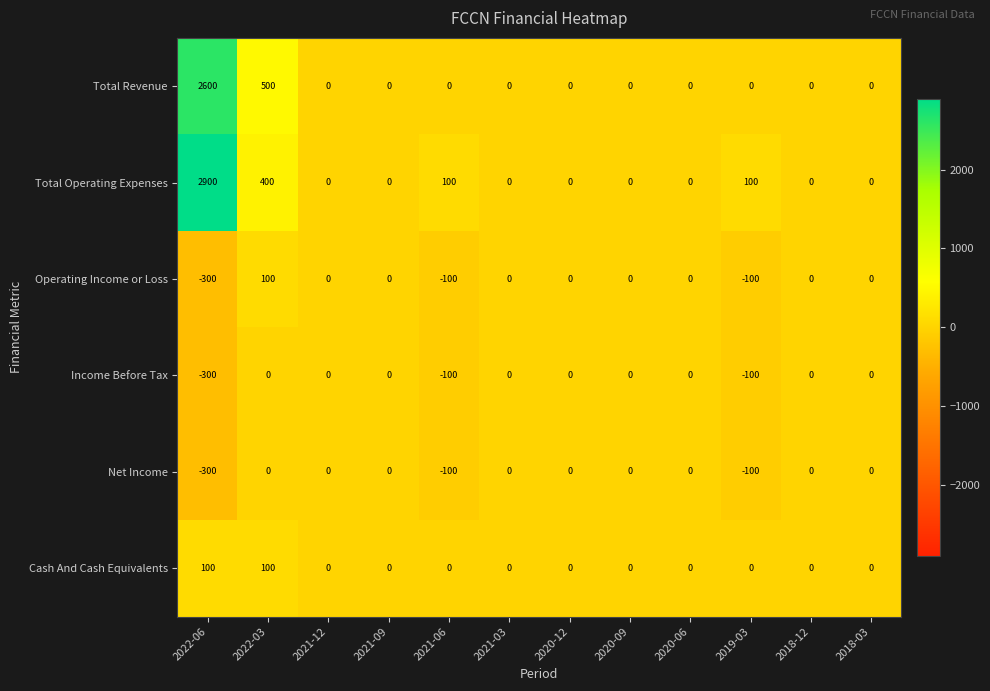

Which series has the largest range (max minus min)?

Total Operating Expenses